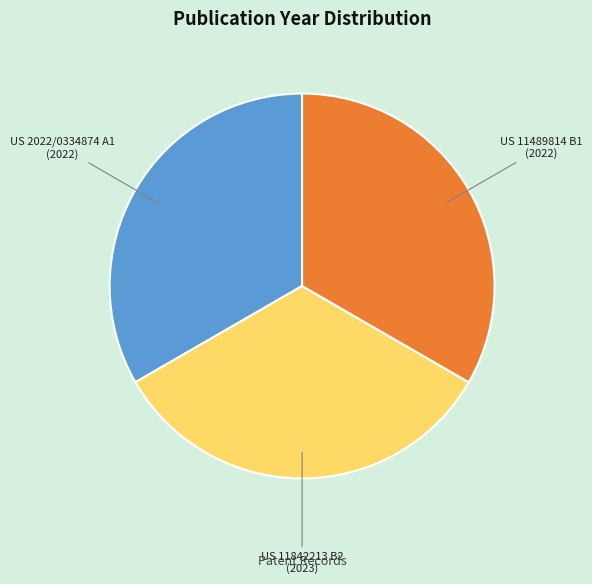

Is there any slice that represents more than half of the pie?

No